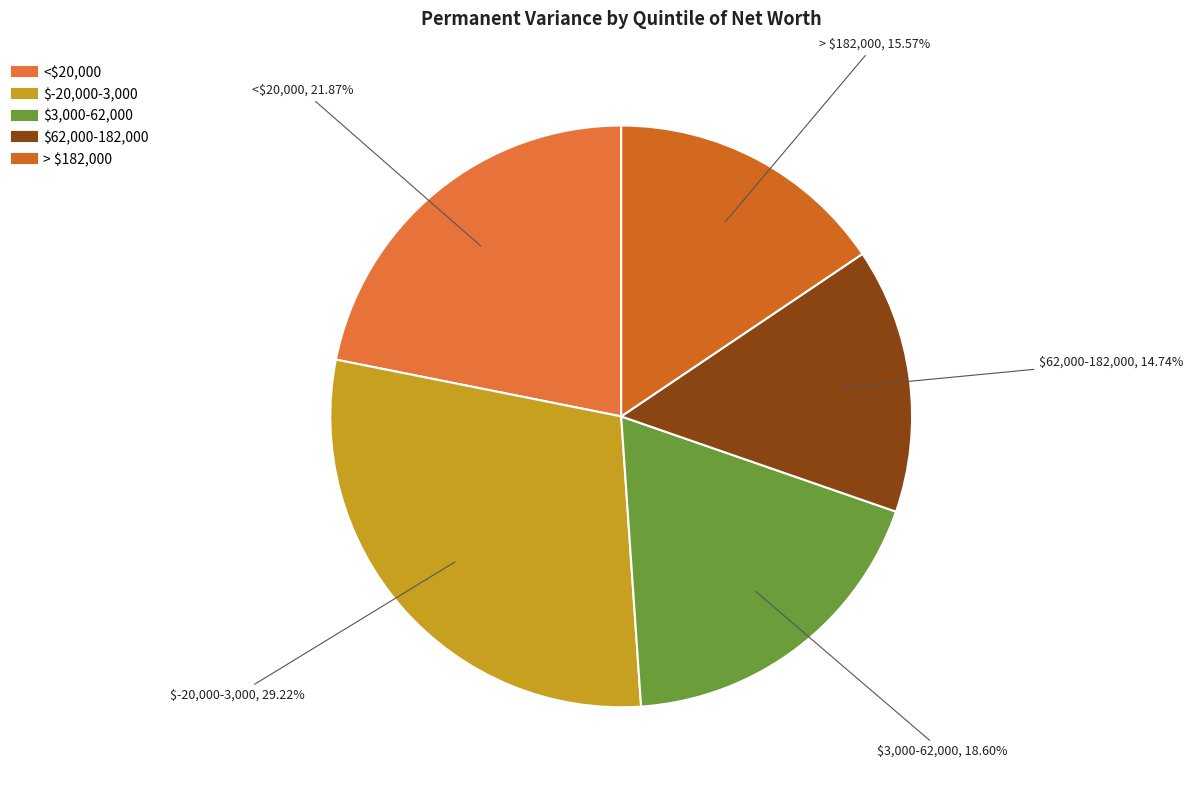

Rank the categories by value from lowest to highest.

$62,000-182,000, > $182,000, $3,000-62,000, <$20,000, $-20,000-3,000